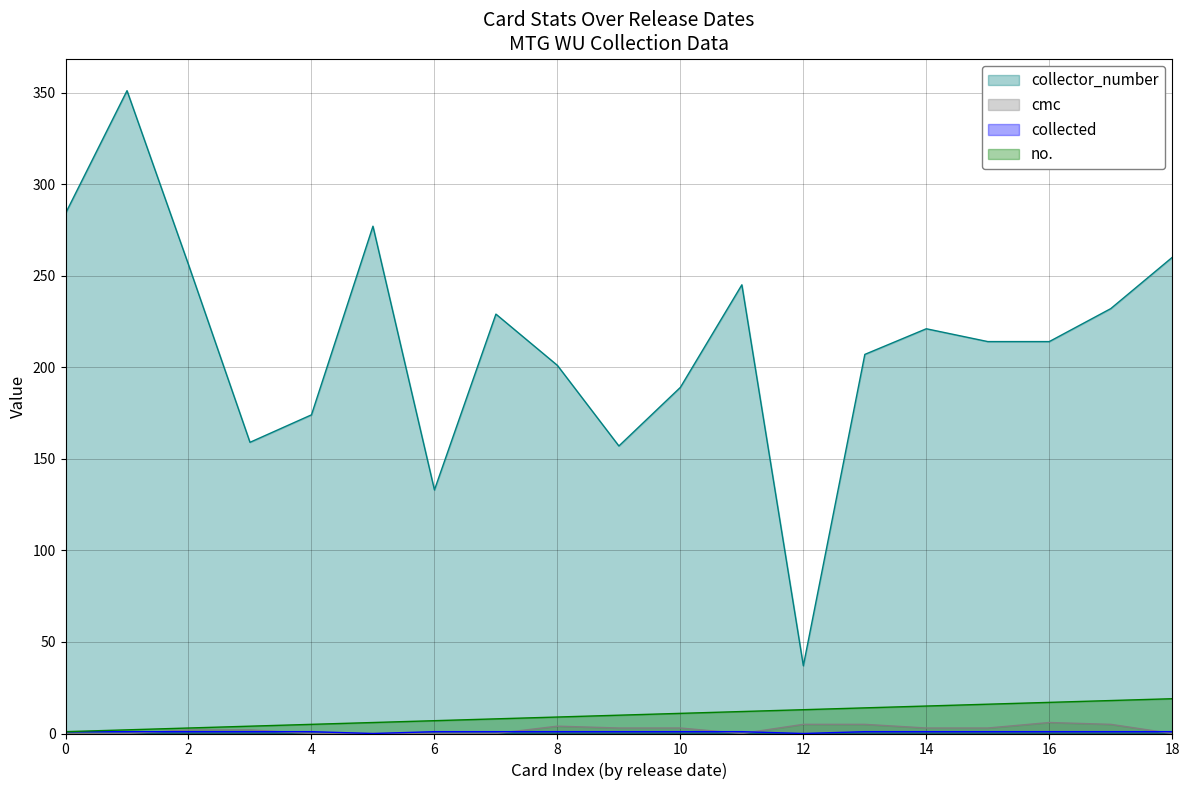

Which series has the widest spread of values?

collector_number